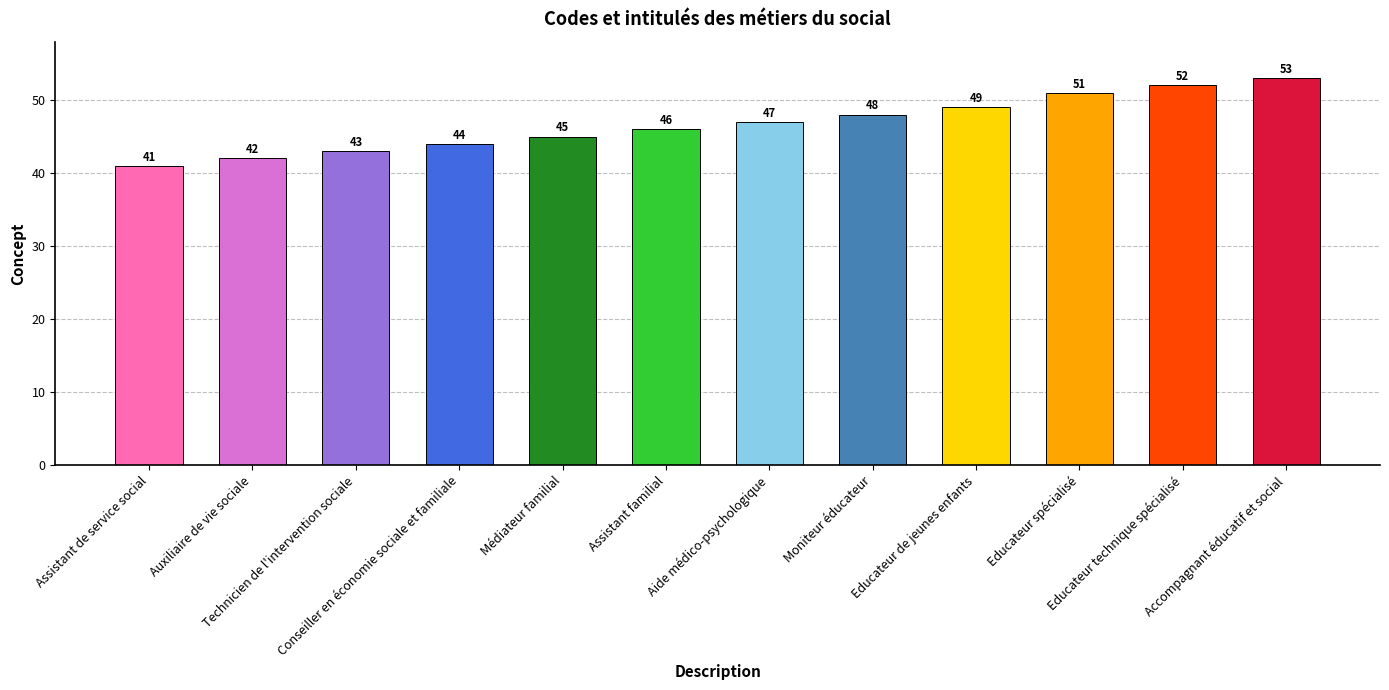

What is the difference between the maximum and minimum values?

12